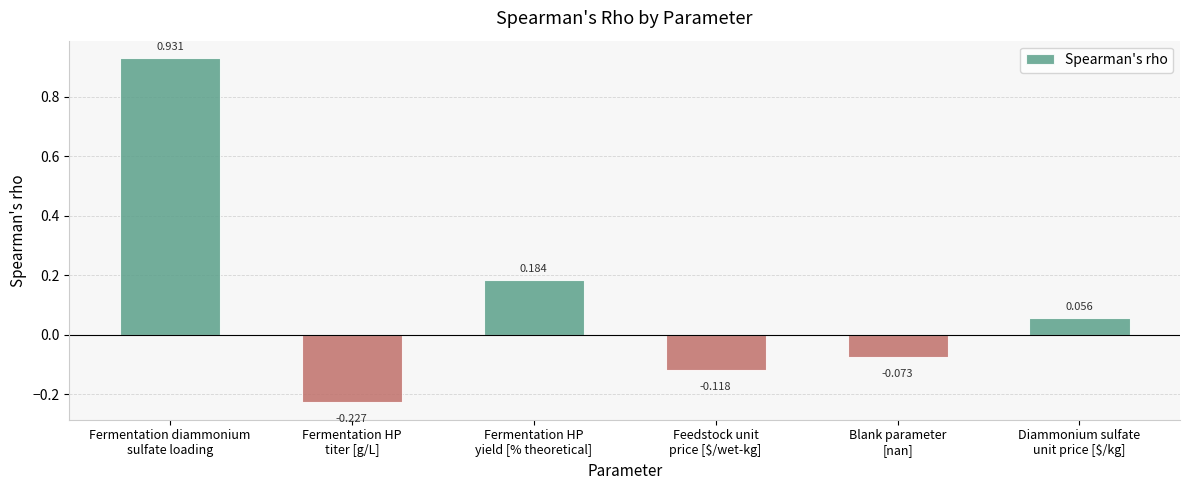

Where is the data nearest to the value 0?

Diammonium sulfate
unit price [$/kg]